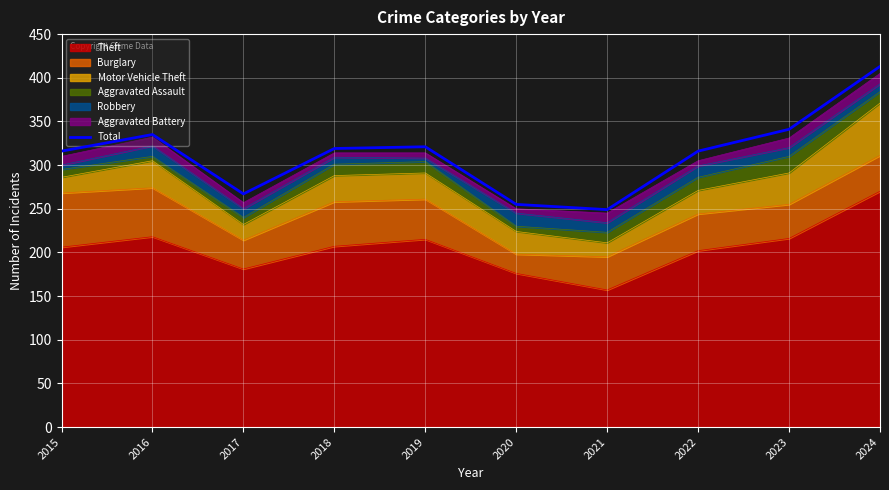

What is the approximate value at 2018?

319